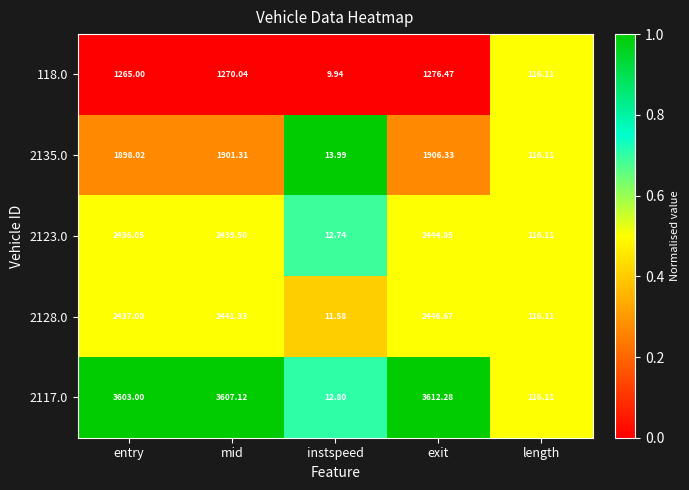

Which category has the lowest value in the 2128.0 series?

instspeed